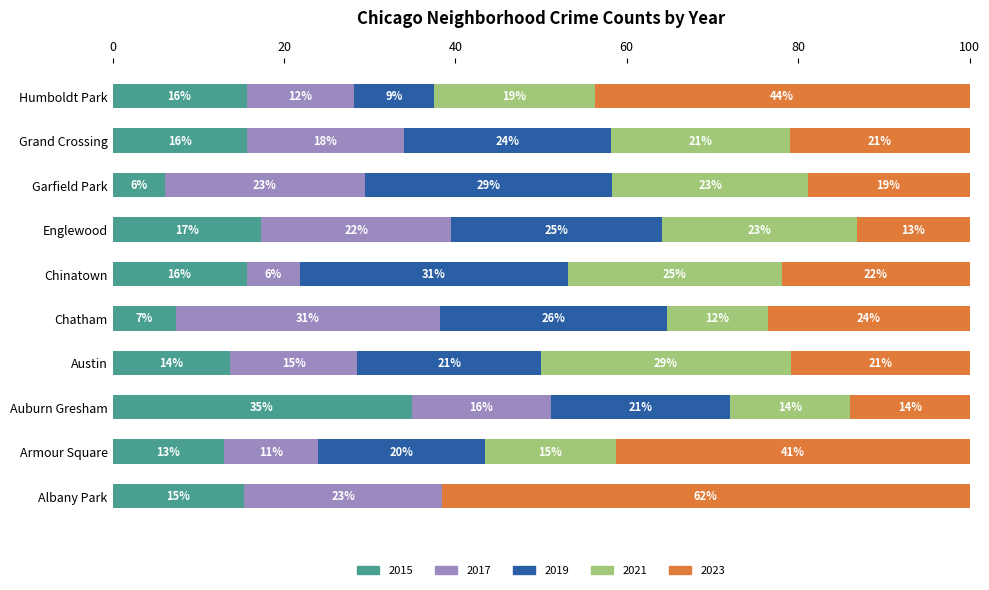

What are all the series names shown in the legend?

2015, 2017, 2019, 2021, 2023